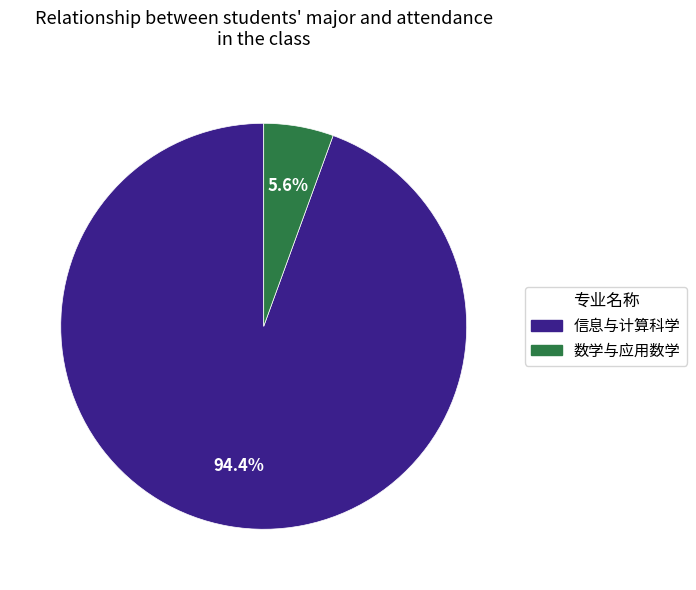

How many slices are in this pie chart?

2